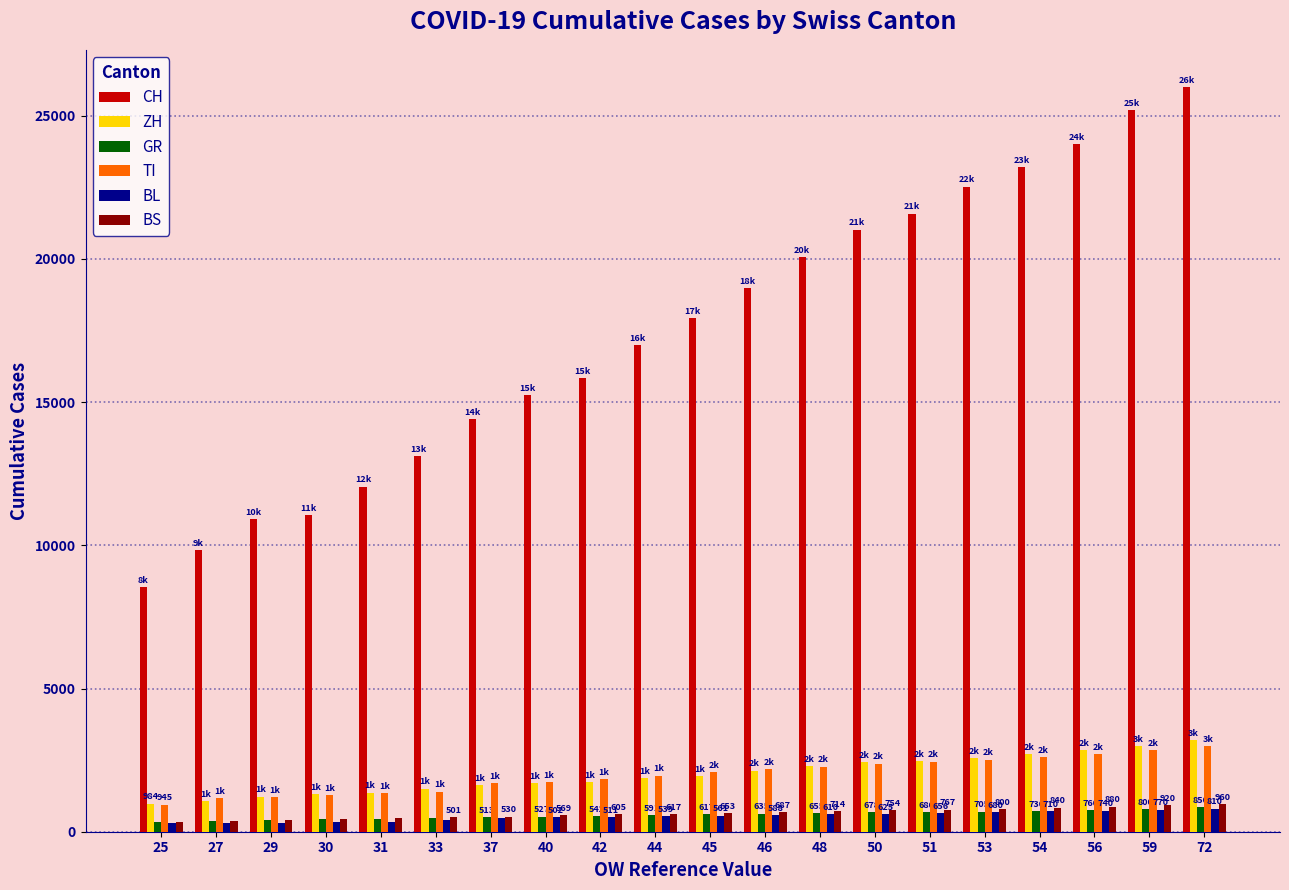

How many groups of bars are there?

20